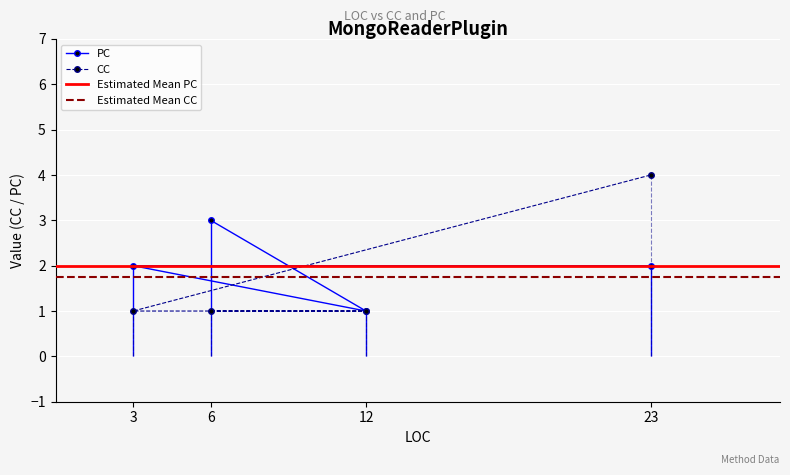

Read the CC value at 6.

1